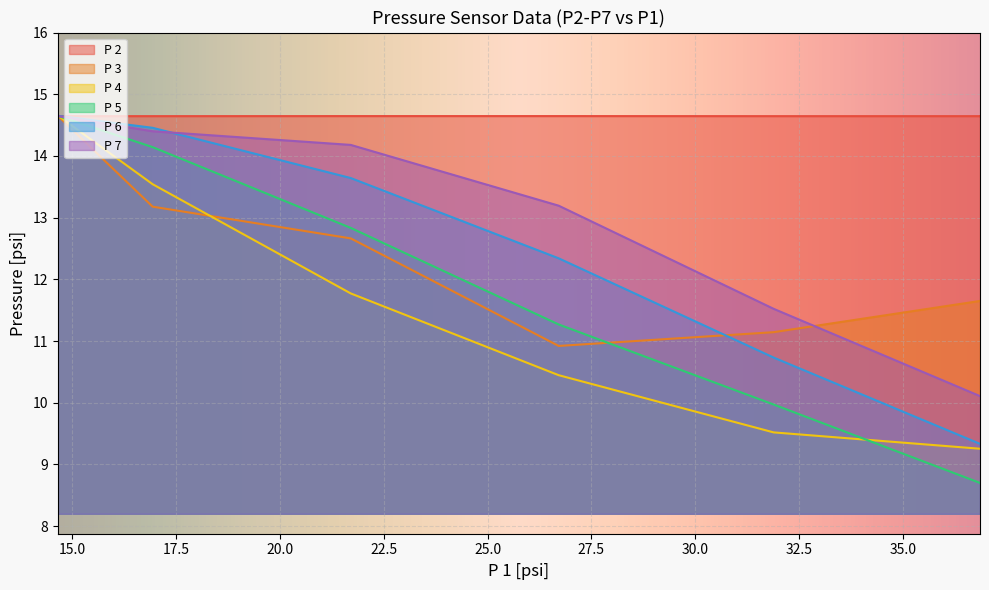

What is the difference between the maximum and minimum values in the P 4 series?

5.4